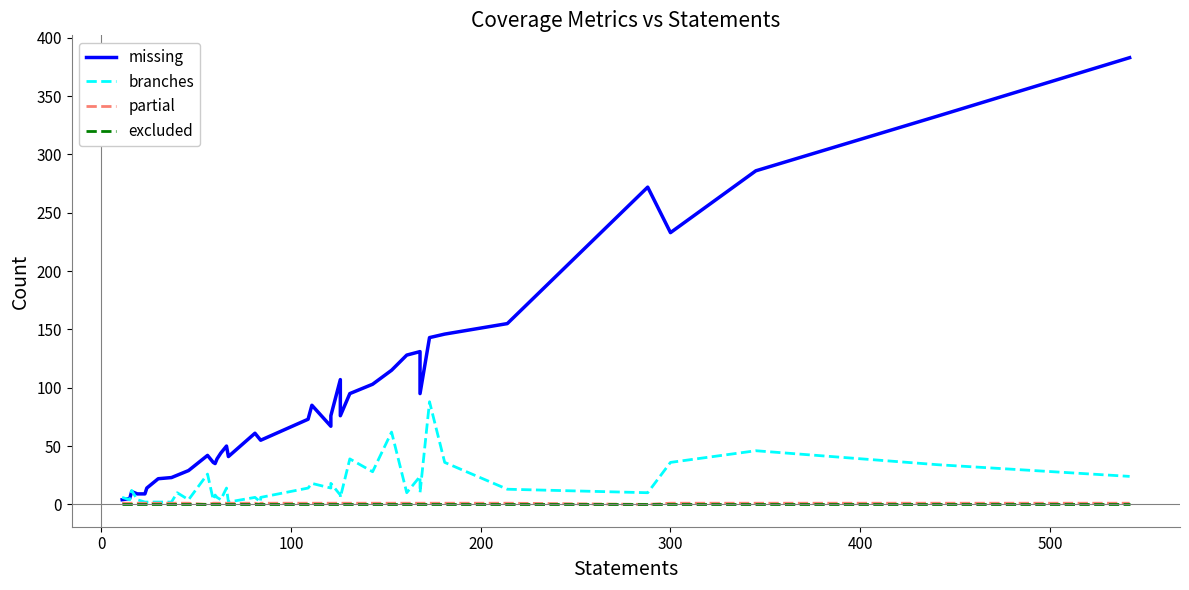

What is the value of the missing point at the 28th from the left?

103